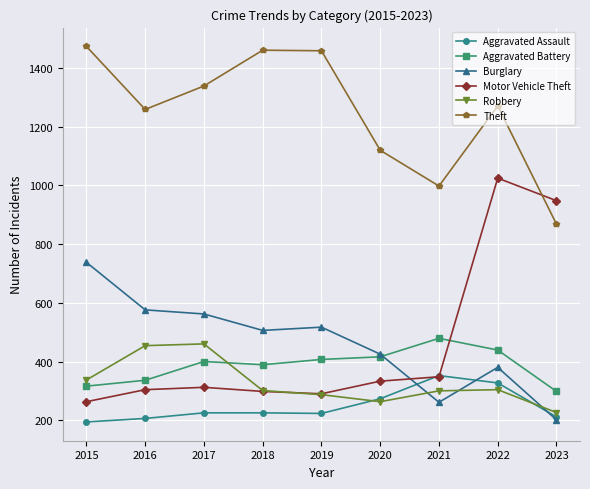

Which series has the largest range (max minus min)?

Motor Vehicle Theft